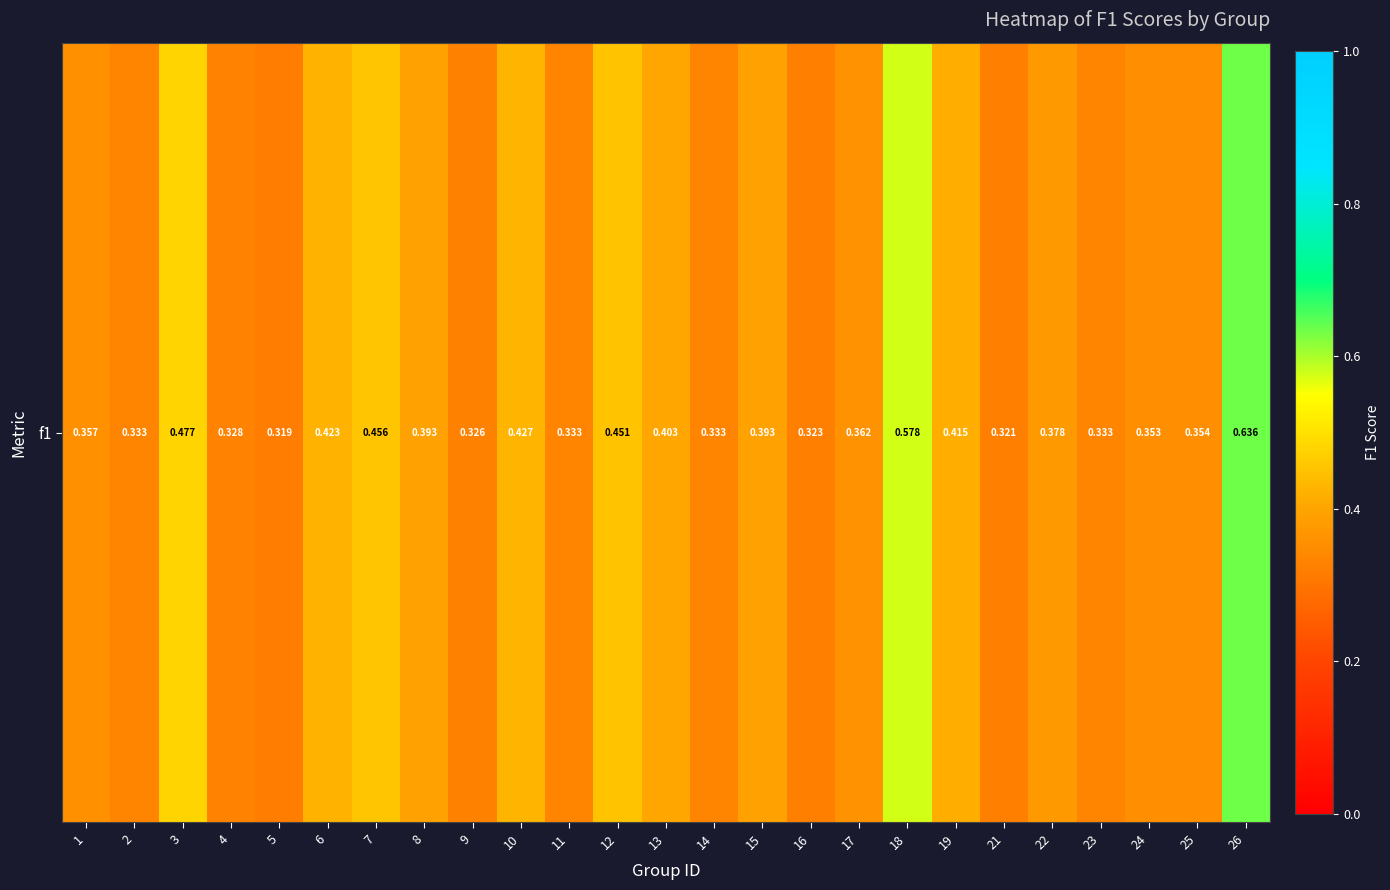

List the labels in order of value, largest first.

26, 18, 3, 7, 12, 10, 6, 19, 13, 8, 15, 22, 17, 1, 25, 24, 2, 11, 14, 23, 4, 9, 16, 21, 5